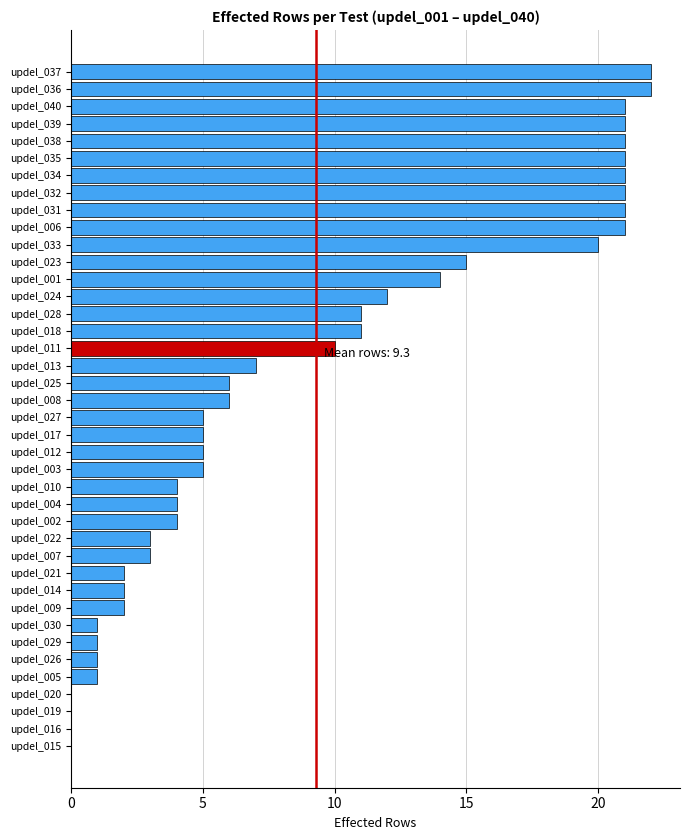

How many categories are shown in the chart?

40